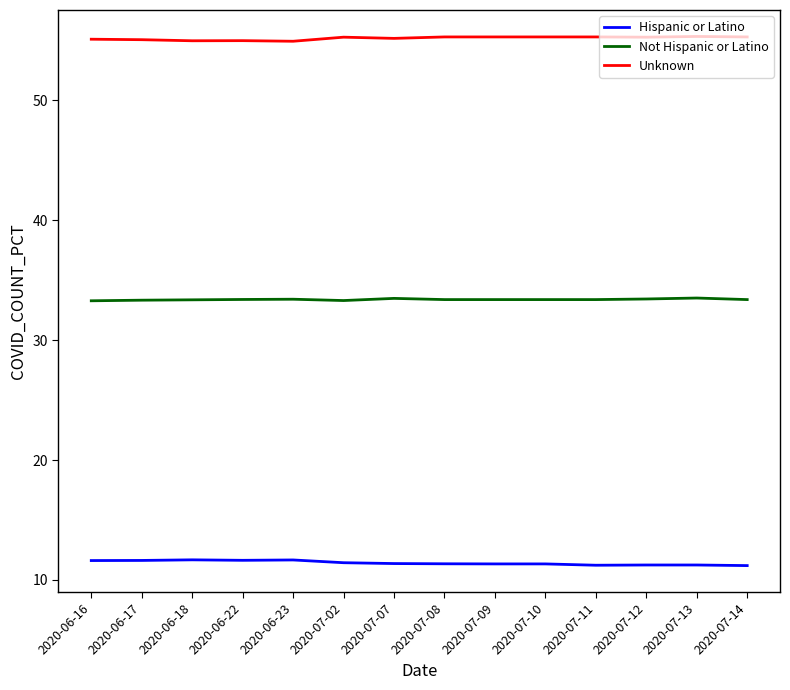

The Hispanic or Latino series shows 11.6 at 2020-06-16. True or false?

True